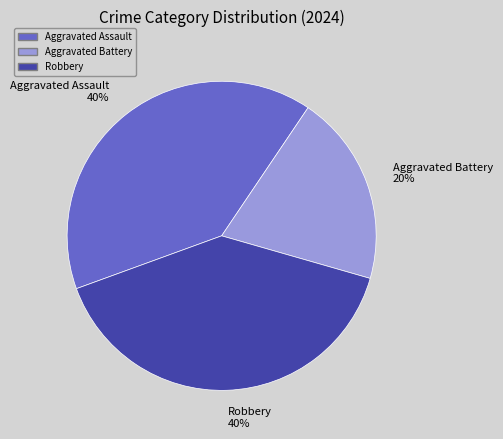

What is the smallest slice in the pie chart?

Aggravated Battery